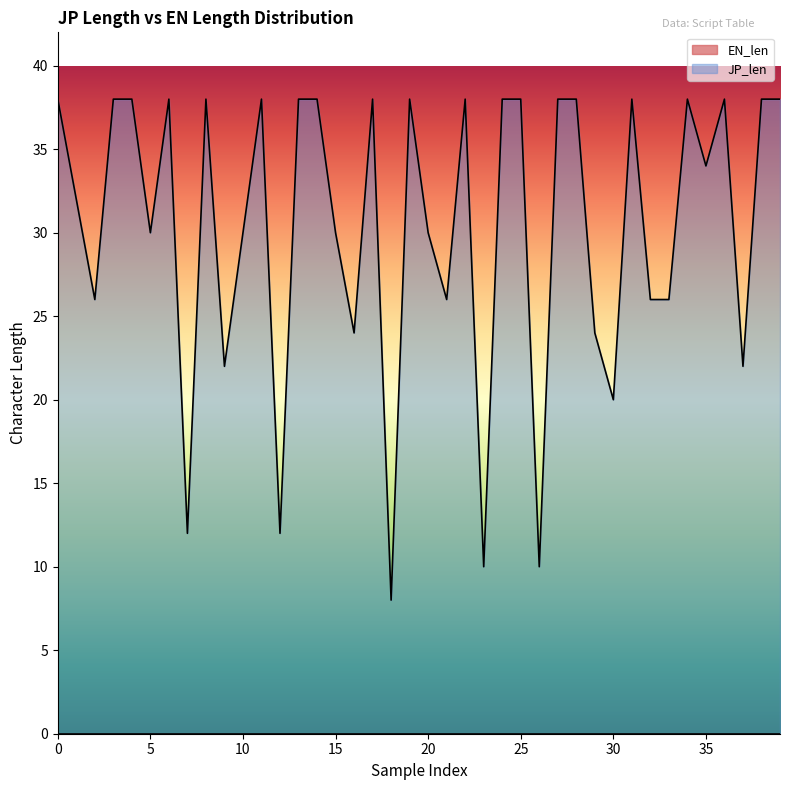

How many points are lower than both their immediate neighbors (excluding endpoints)?

13